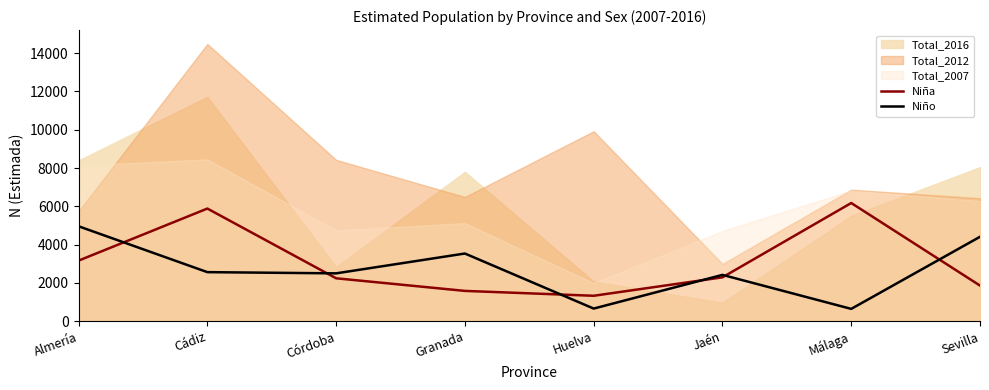

What is the label of the 6th point from the left?

Jaén